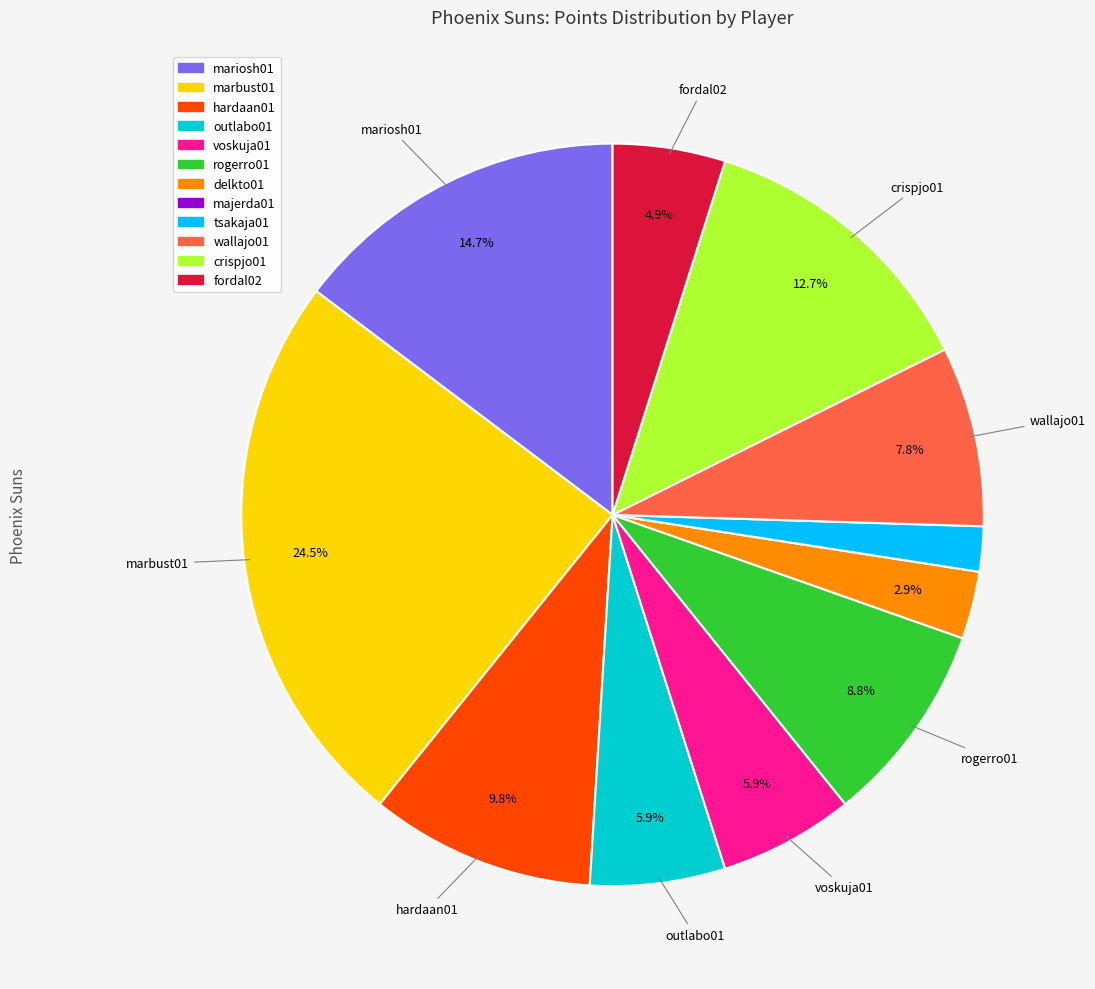

Which slice is the largest?

marbust01